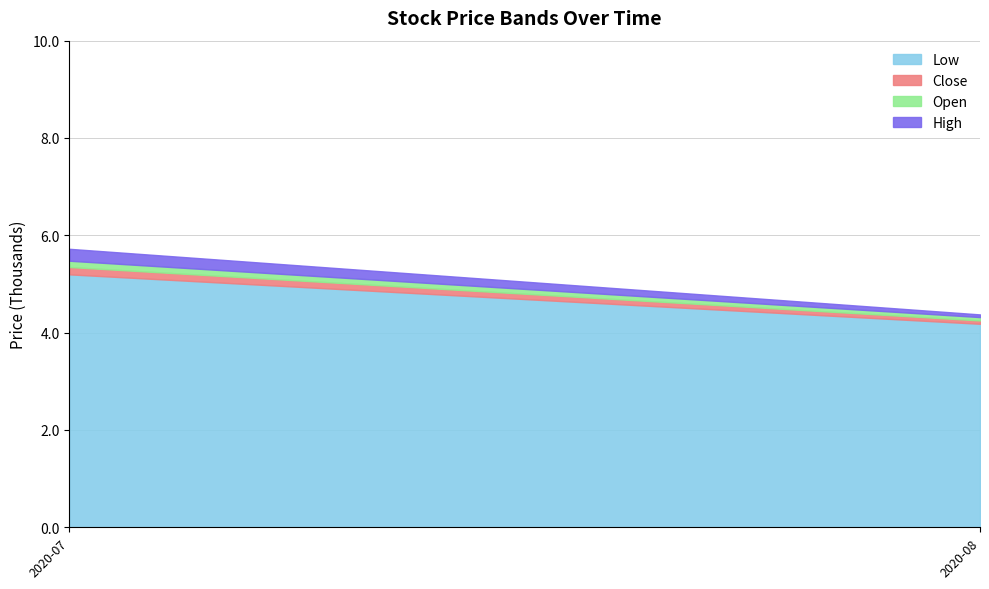

The value of Low at 17 is 12137. True or false?

False